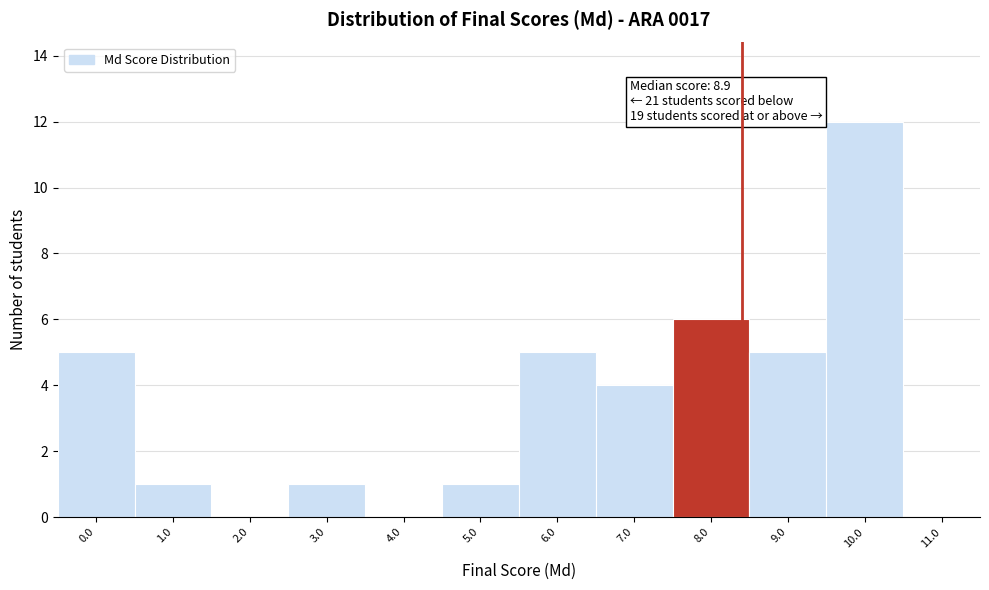

Reading left to right, what are all the values shown in this chart?

0.0=5	1.0=1	2.0=0	3.0=1	4.0=0	5.0=1	6.0=5	7.0=4	8.0=6	9.0=5	10.0=12	11.0=0